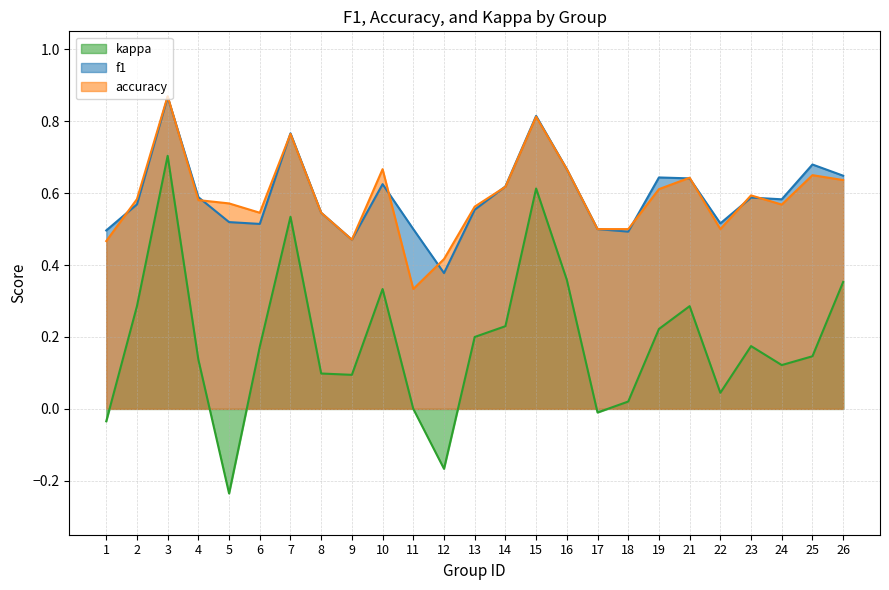

What is the value of the accuracy point at the 10th from the left?

0.7